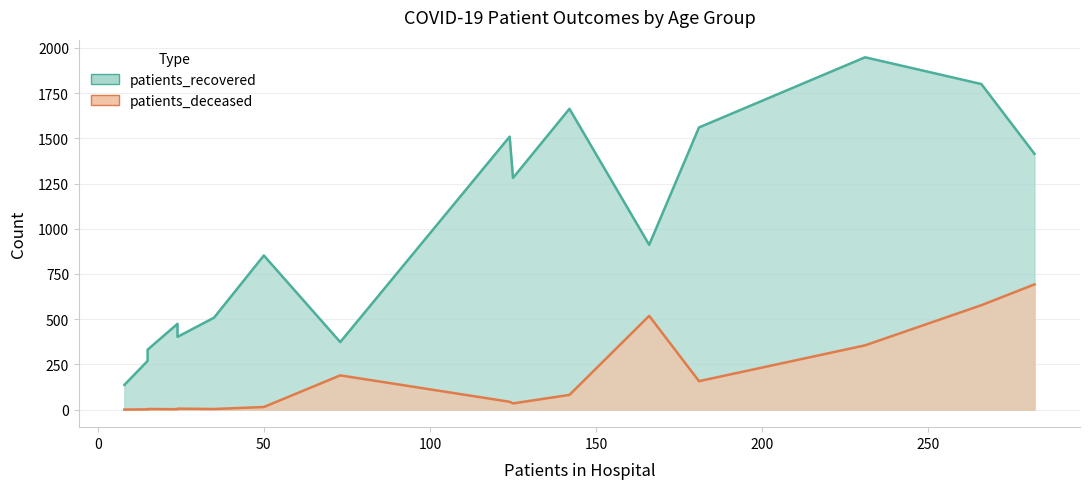

Which series has the largest range (max minus min)?

patients_recovered